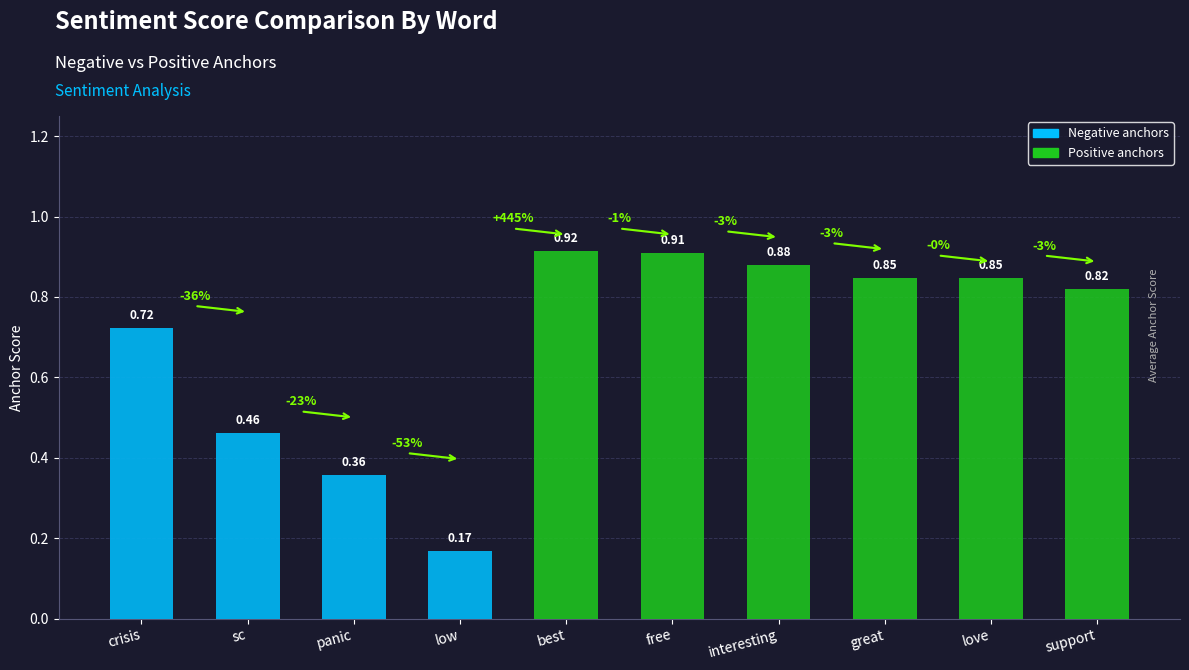

Which label corresponds to the largest value in the chart?

best